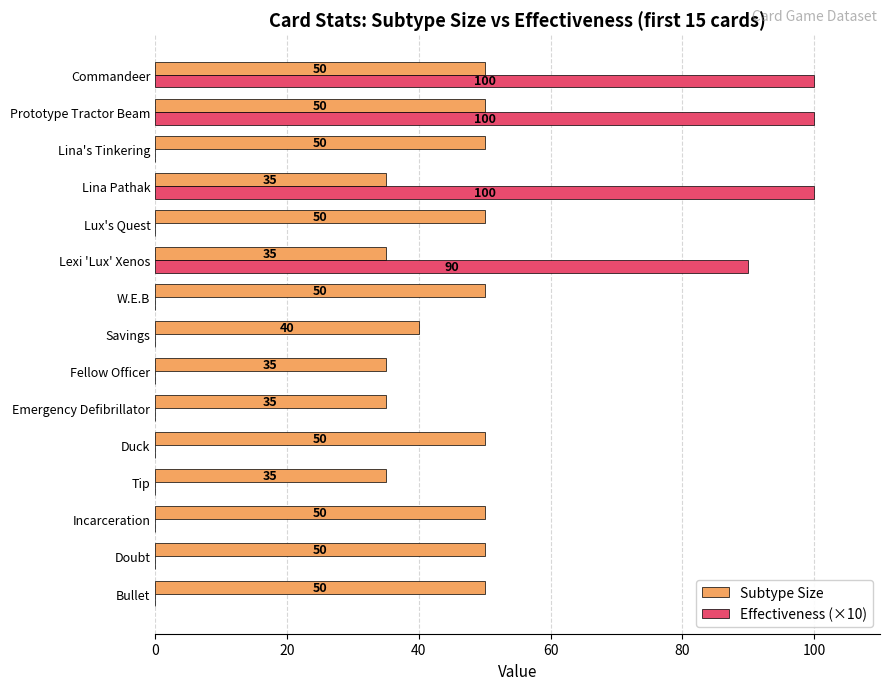

The value of Subtype Size at Incarceration is 16. True or false?

False